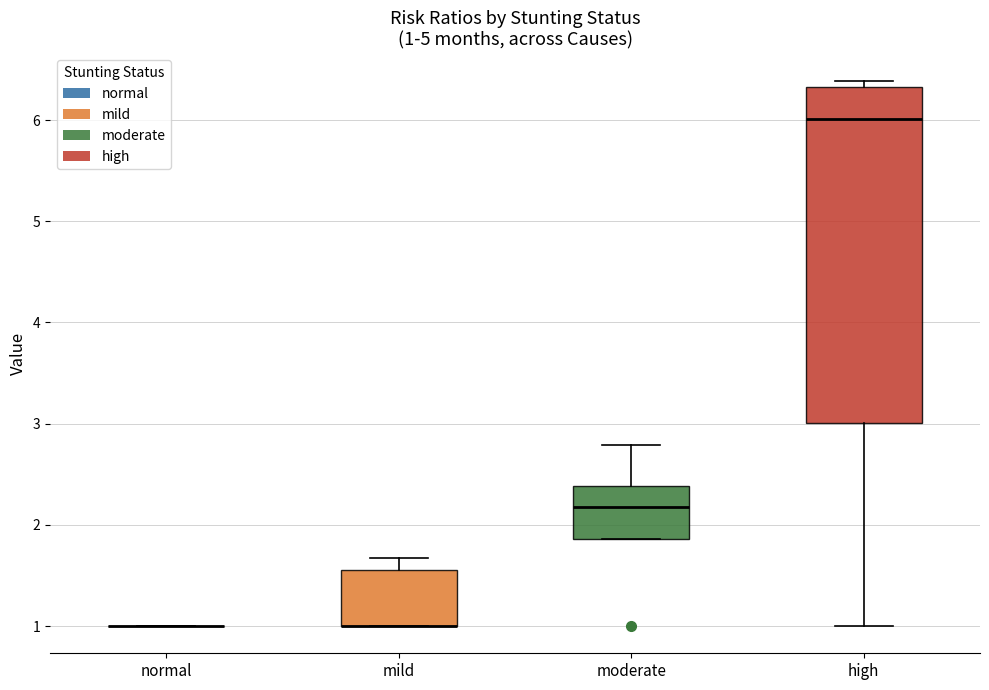

Comparing the boxes themselves (not the whiskers), which one is the tallest?

high